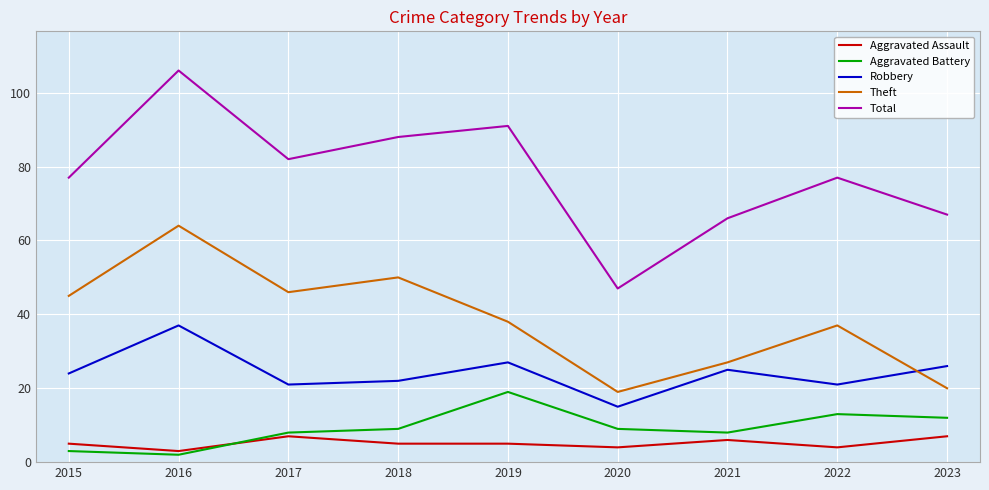

What is the difference between the Aggravated Assault values at 2020 and 2018?

1